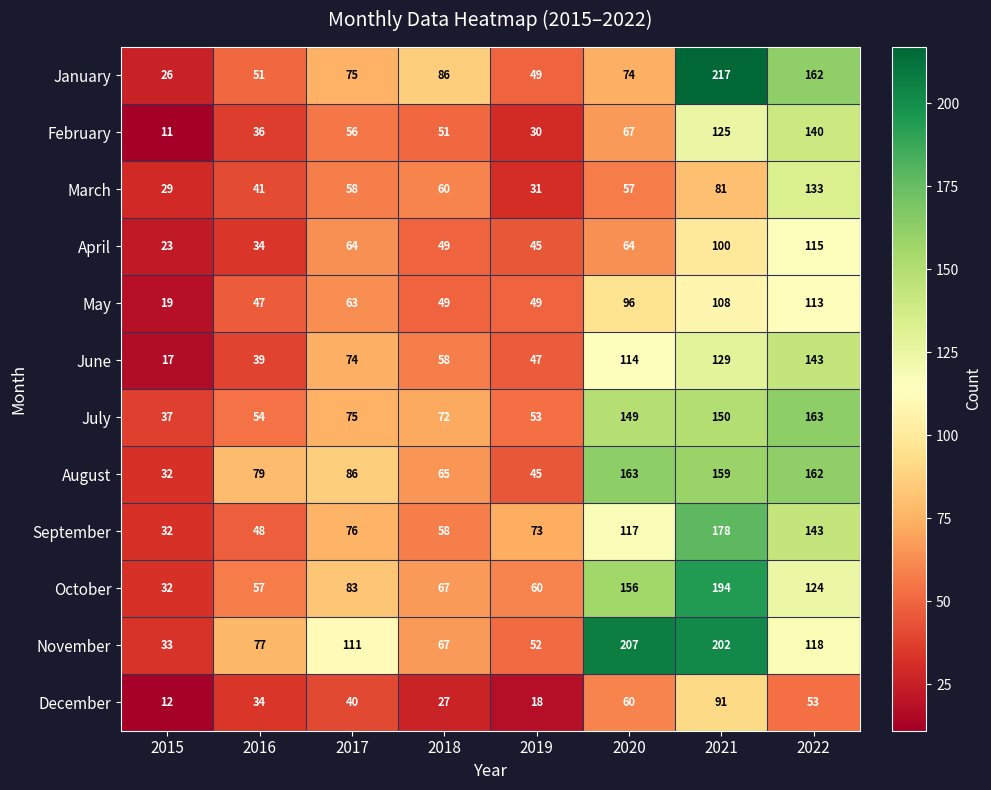

Read the May value at 2022.

113